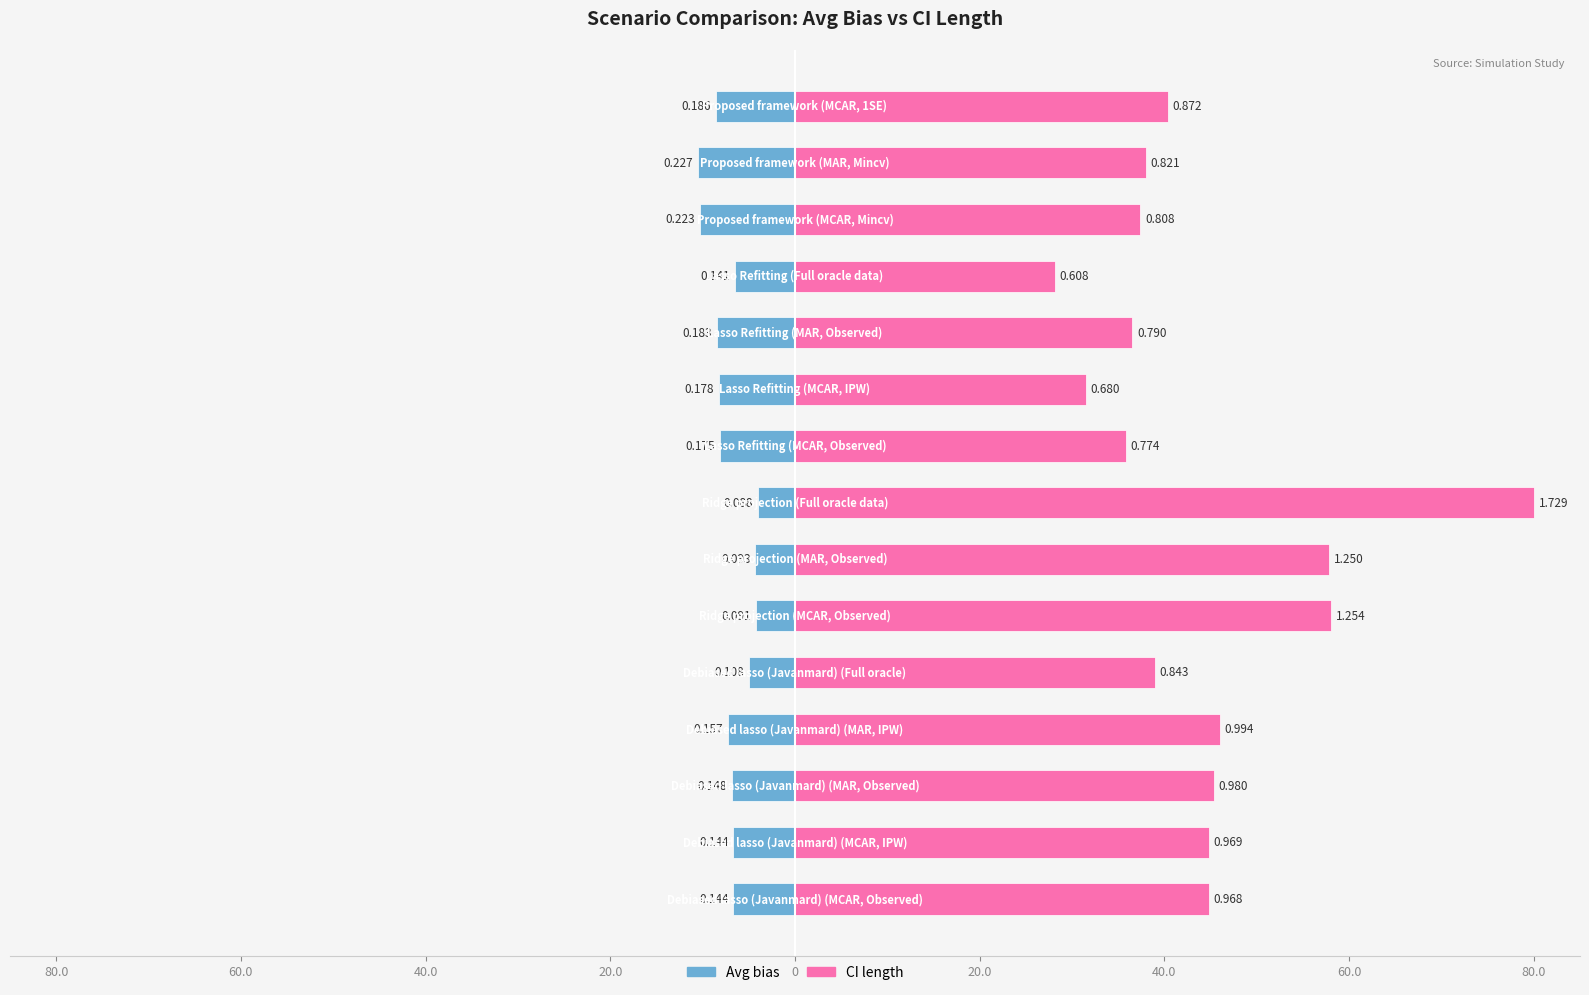

What is the difference between the second highest and second lowest values in the Avg bias series?

6.1